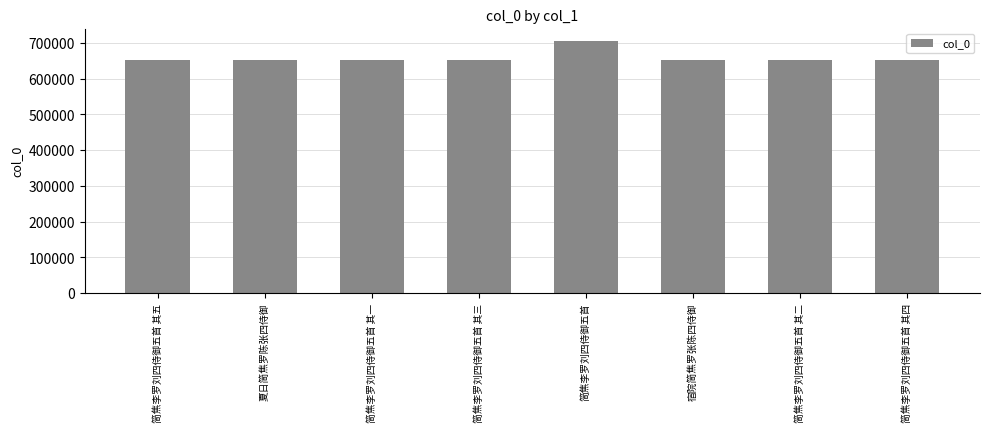

How many bars are there in total?

8